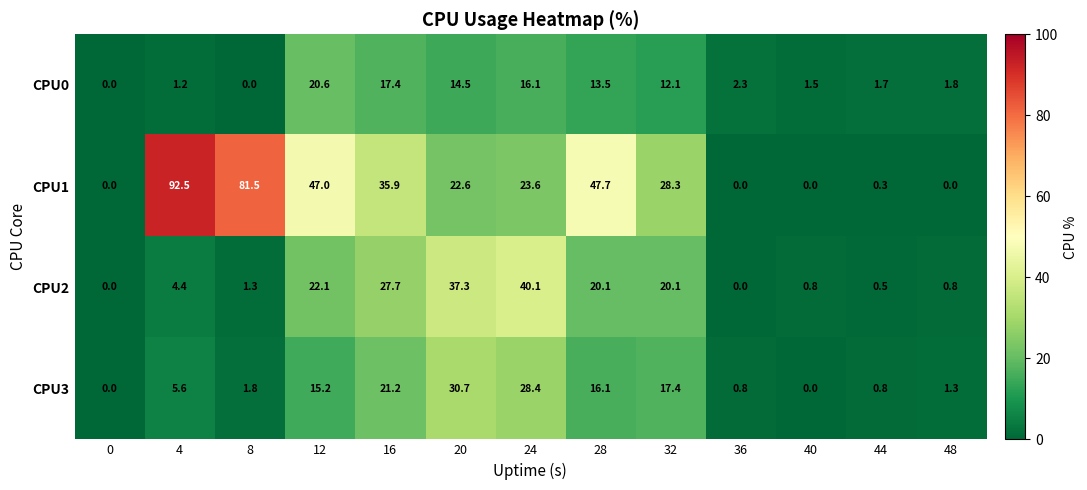

Where is CPU0 nearest to the value 10?

32